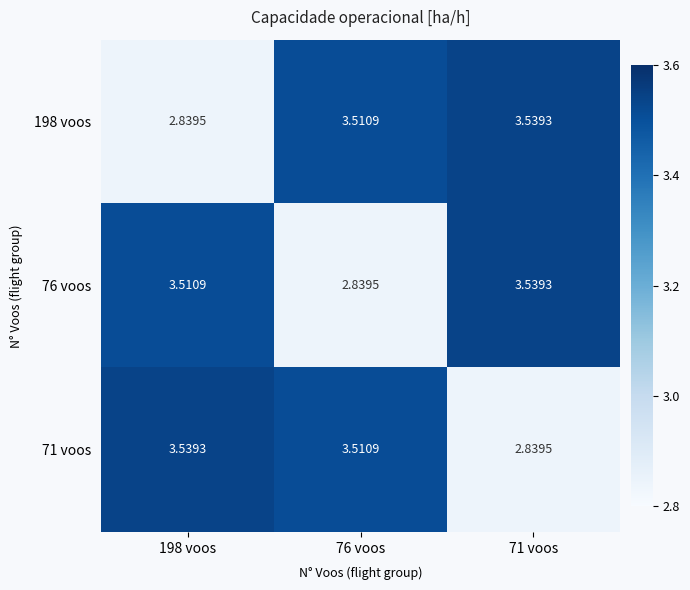

Is the value of 76 voos at 71 voos greater than the value of 71 voos at 71 voos?

Yes